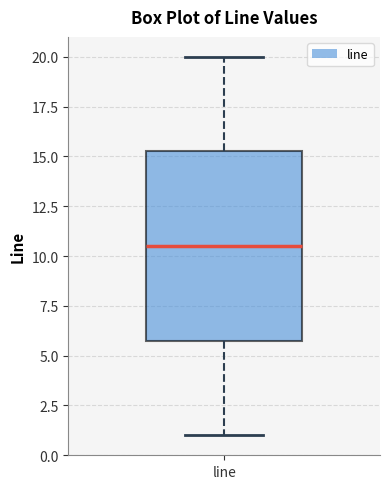

Where does the lower whisker of the box for line end on the y-axis? The values are not printed on the chart, so give them approximately, as read against the axis.

1.0